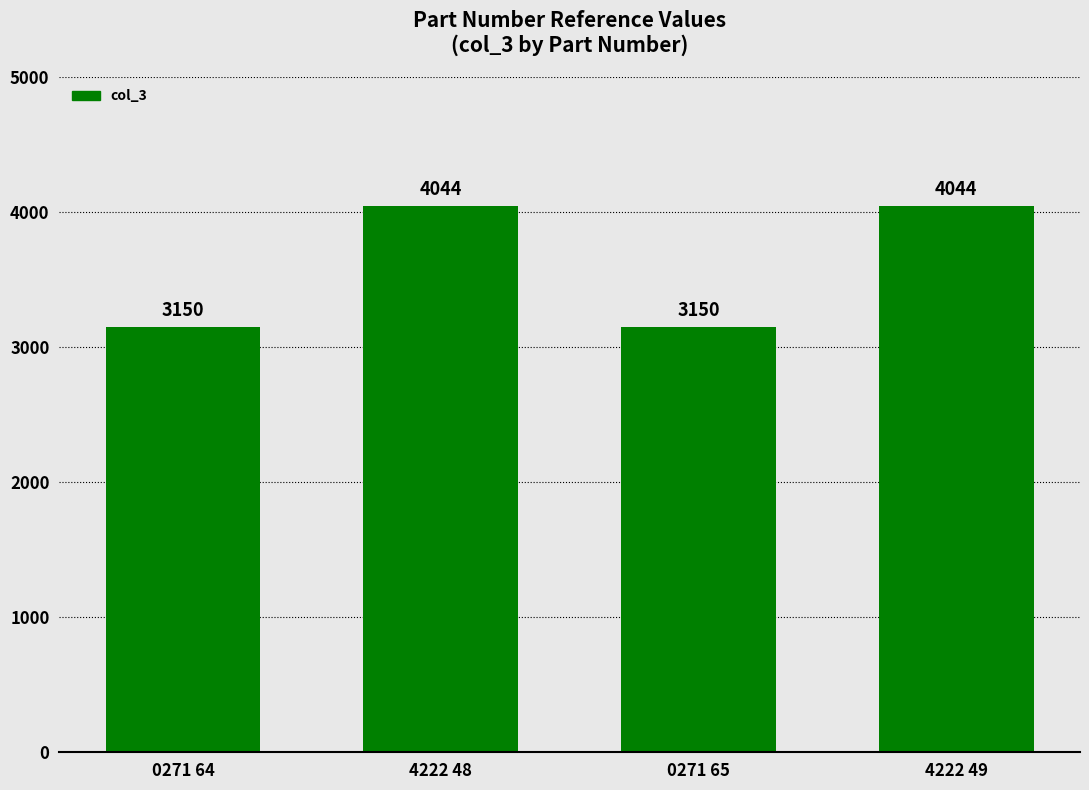

Does the chart contain stacked bars?

No